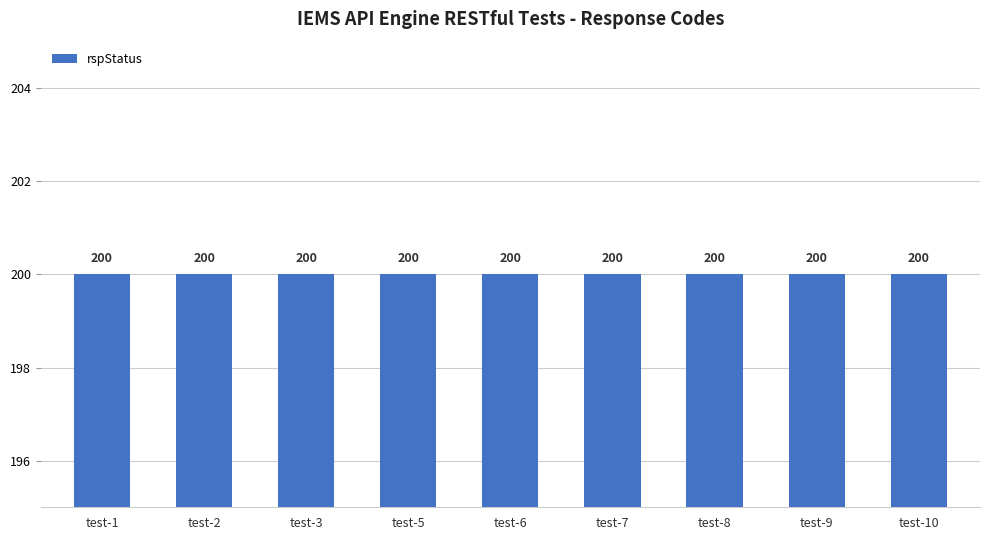

Which series changed the most between test-1 and test-8?

rspStatus